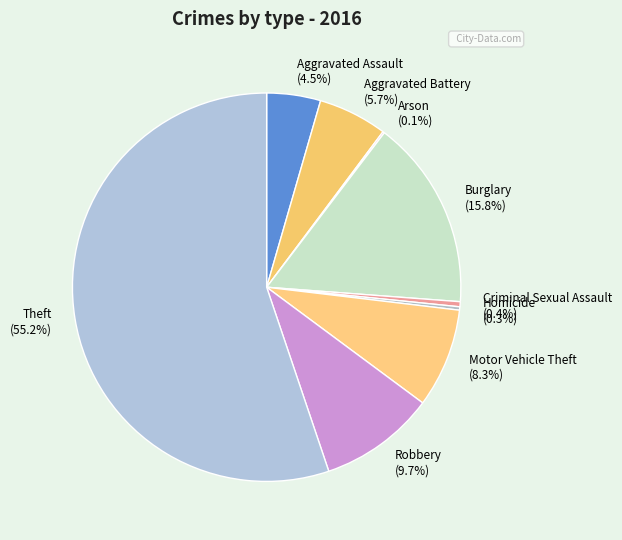

Is there any slice that represents more than half of the pie?

Yes